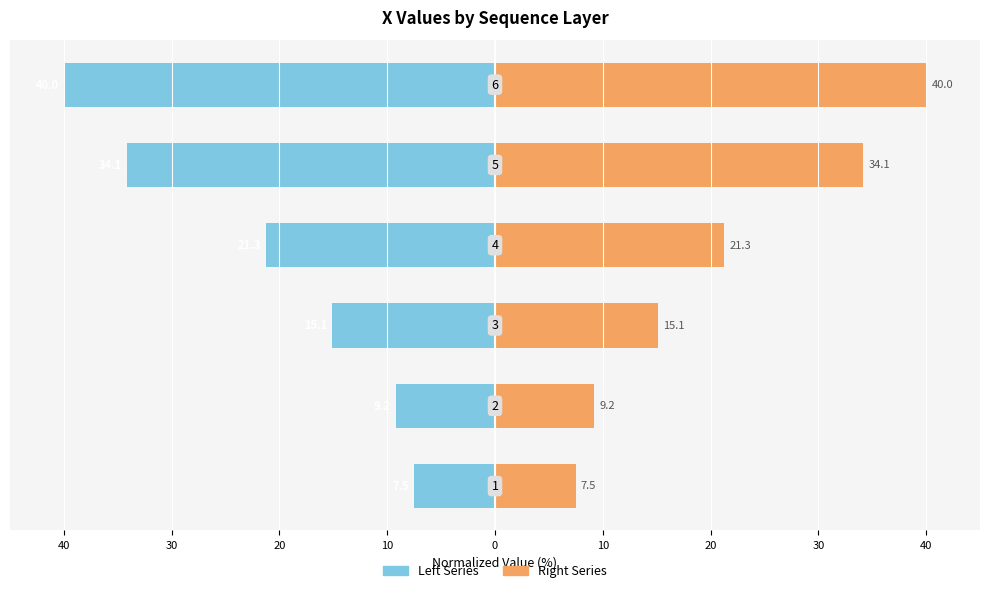

True or false: Left Series has a value of -7.1 at 30.

False